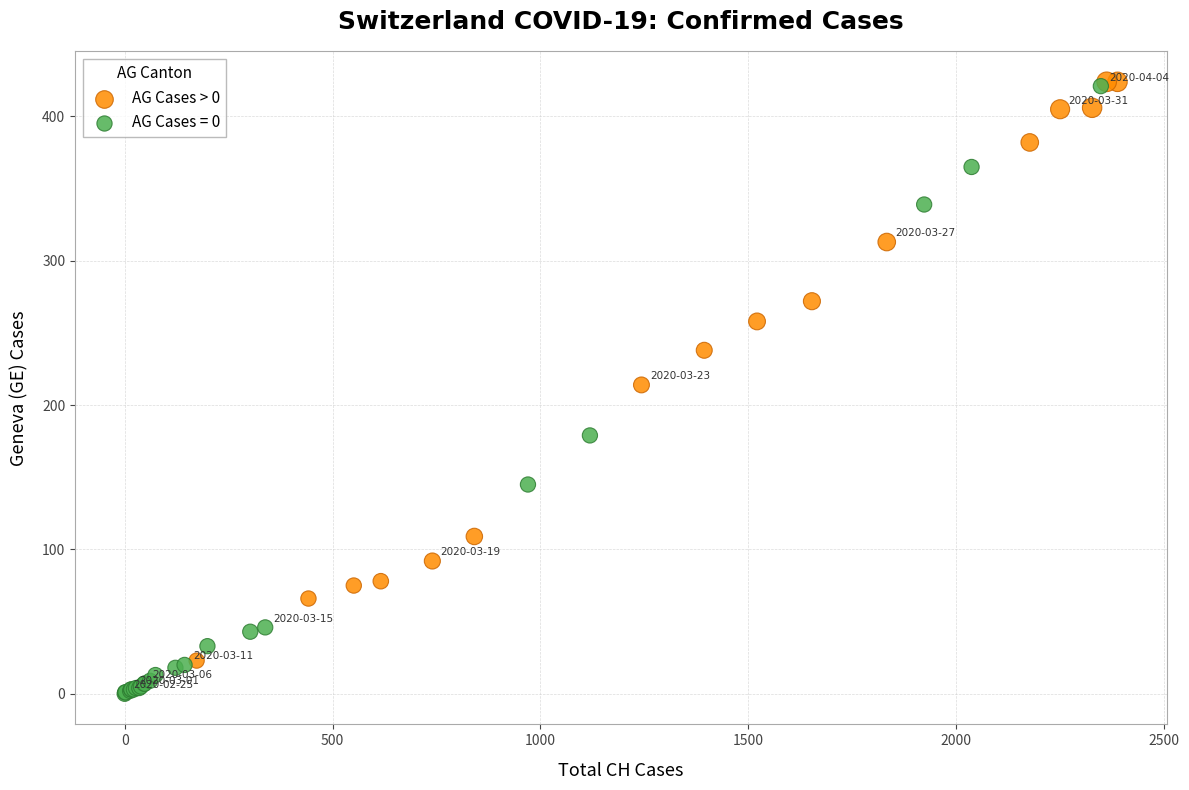

Which series has the largest Y range (max minus min)?

AG Cases = 0